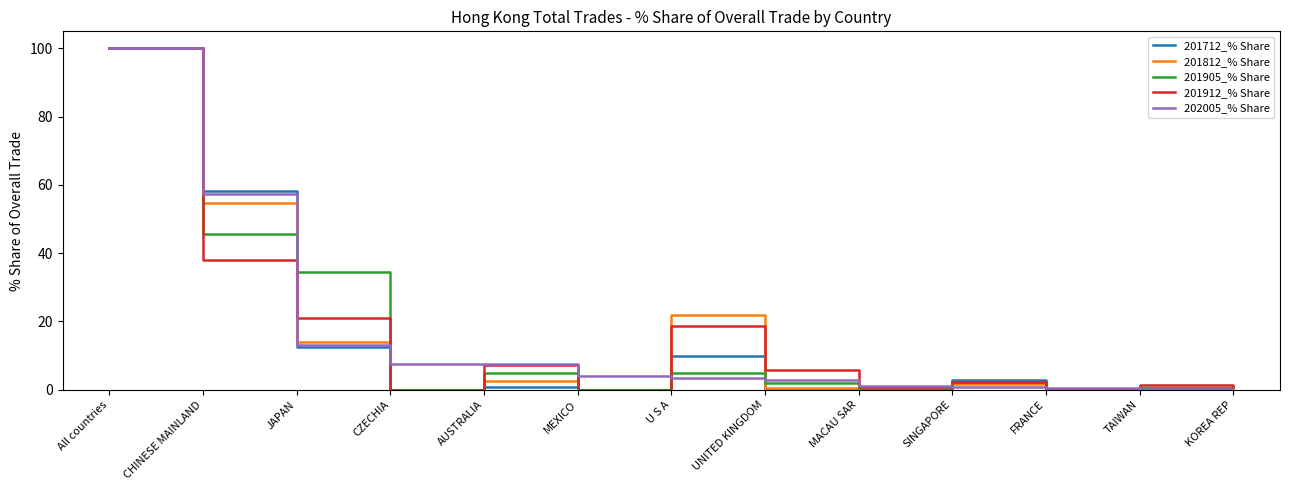

What is the total value across all series at MACAU SAR?

2.3